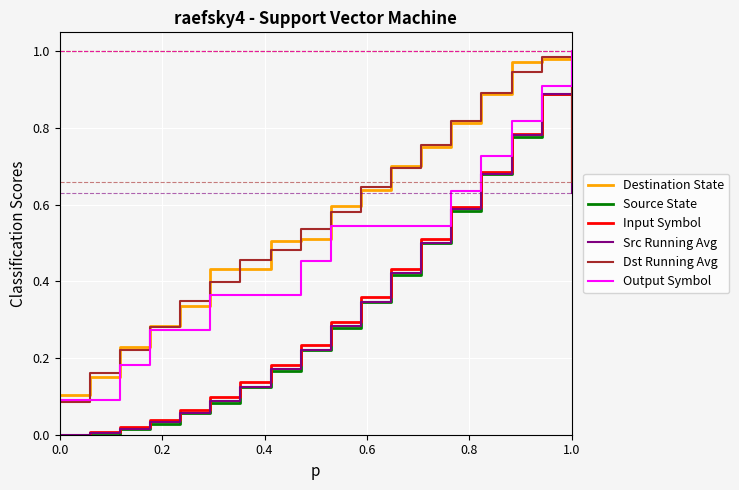

True or false: Dst Running Avg and Src Running Avg intersect in this chart.

False